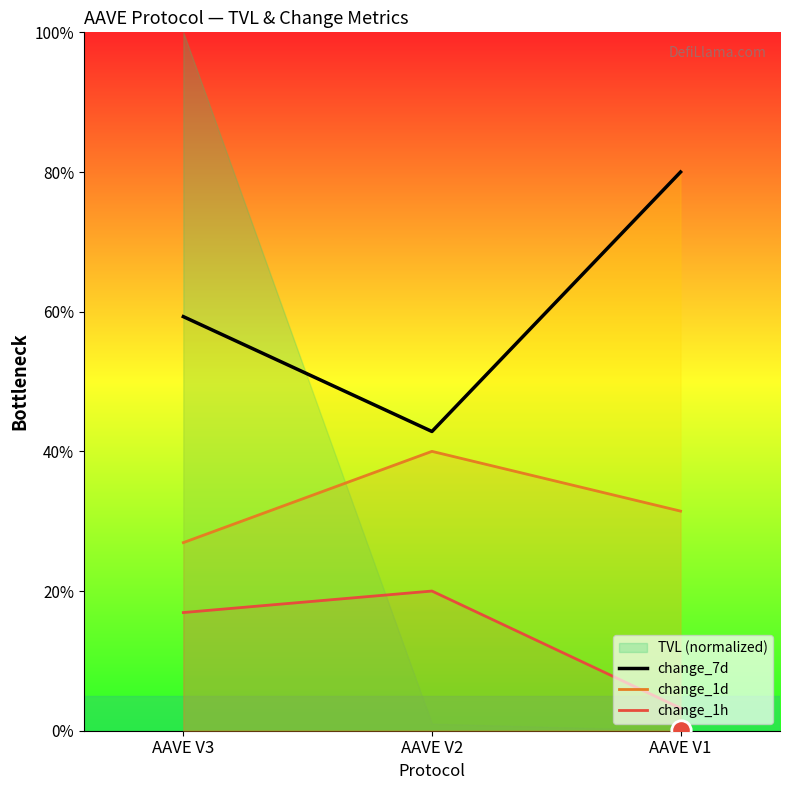

What is the spread (max minus min) of values at AAVE V1?

76.8